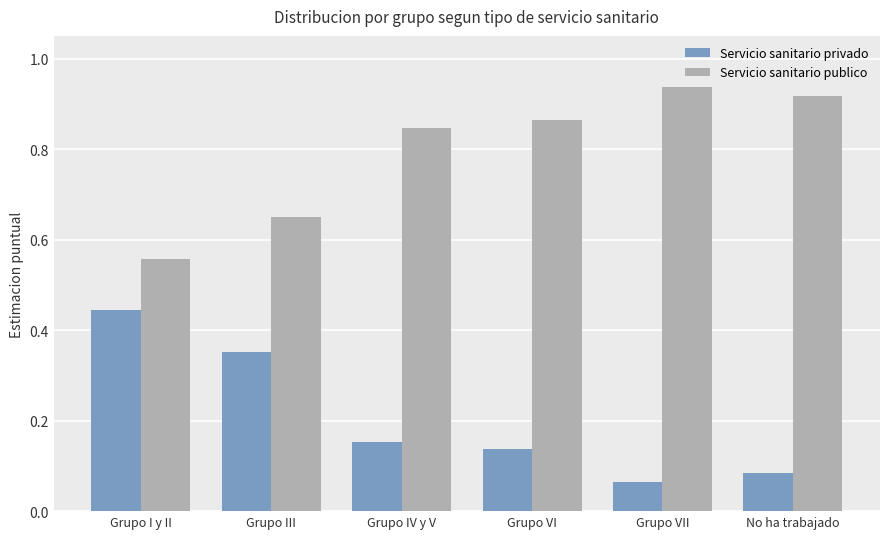

How many series are shown in this chart?

2